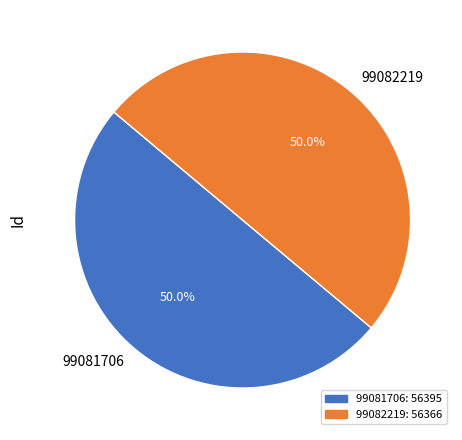

Approximately how many times larger is the value at 99082219 compared to 99081706?

1.0